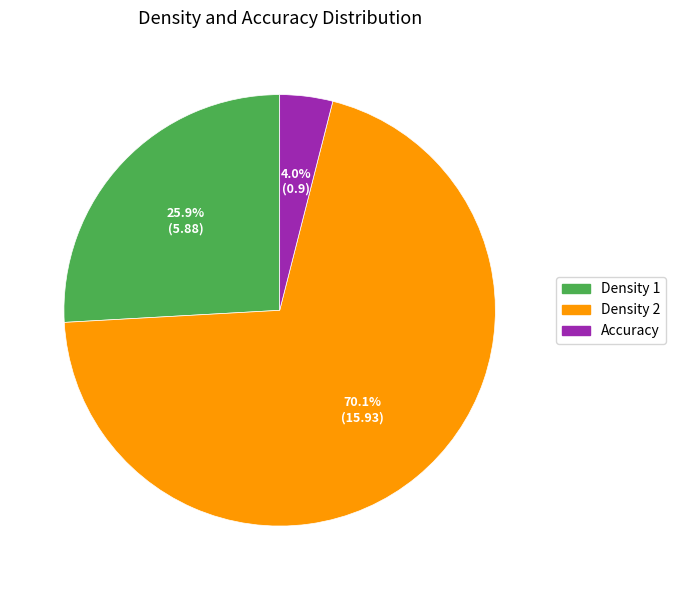

What is the smallest slice in the pie chart?

Accuracy